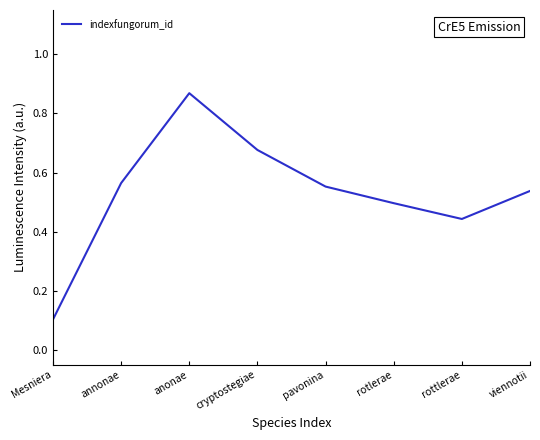

At which category does the chart reach its minimum across all series?

Mesniera